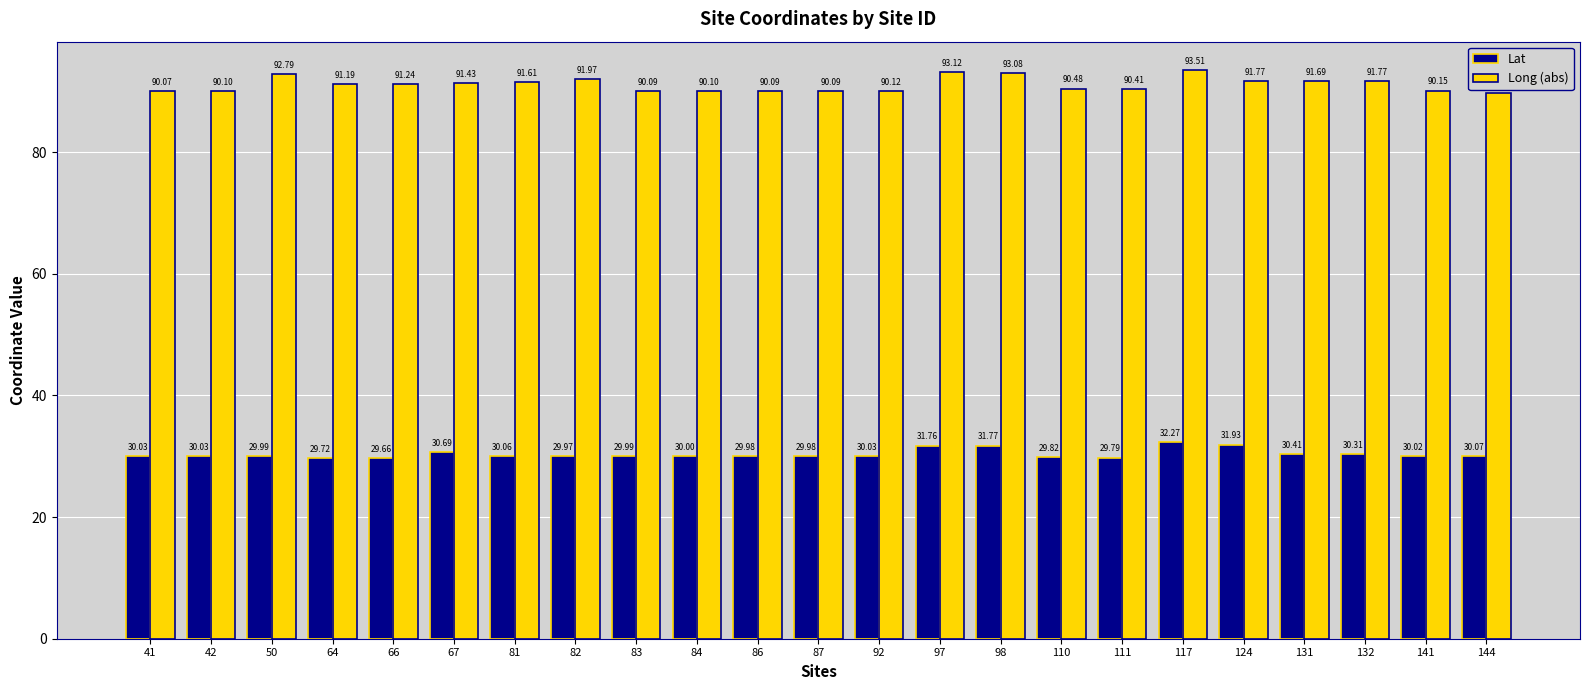

What is the average value of the Lat series?

30.4